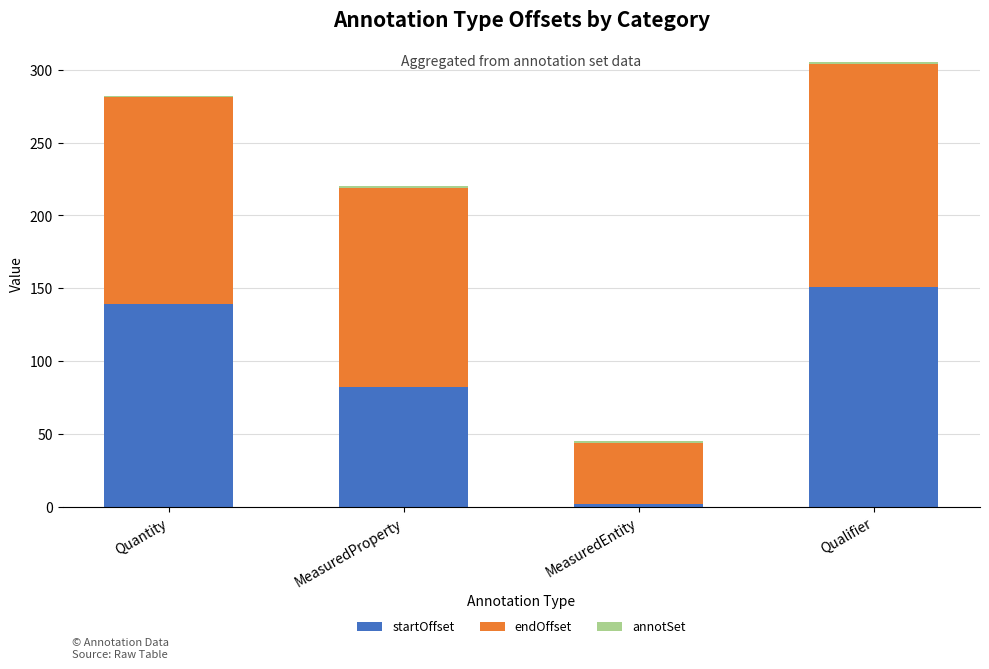

Is it true that startOffset equals 2 at MeasuredEntity?

True